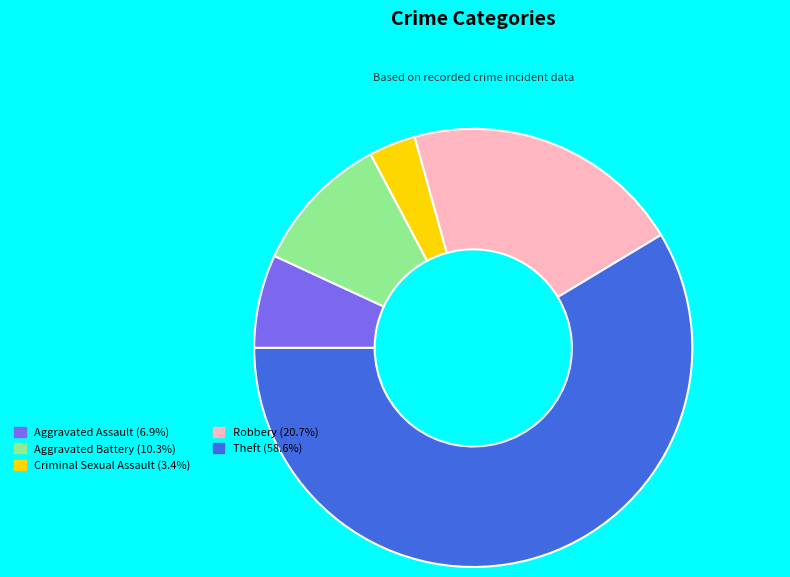

Count the number of slices in the pie.

5